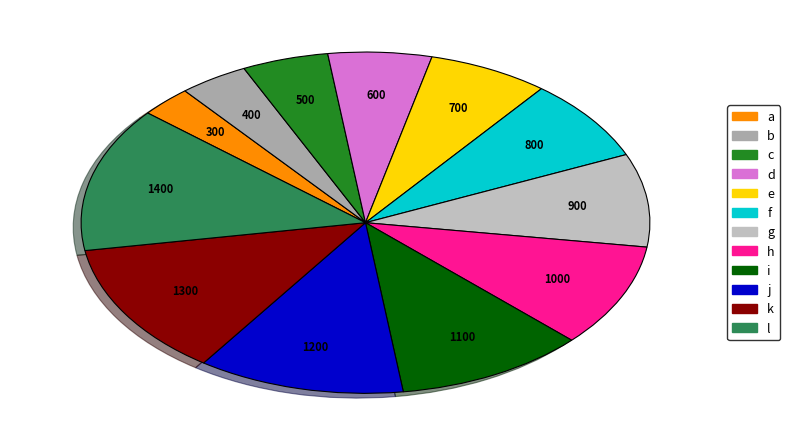

To the nearest percent, what is the average slice percentage?

8%